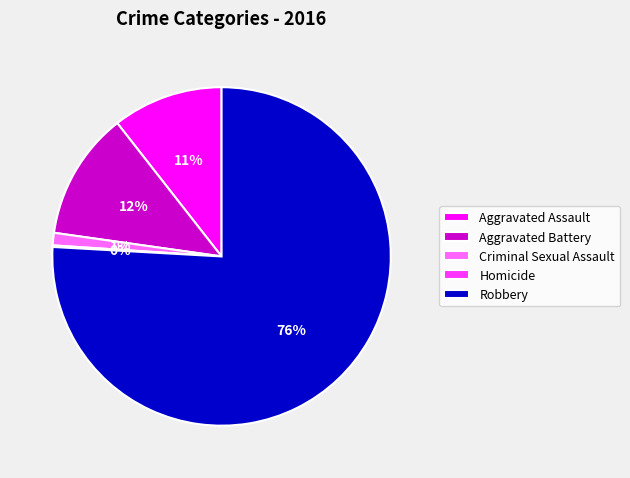

To the nearest percent, what is the difference between the largest and smallest slice percentages?

76%